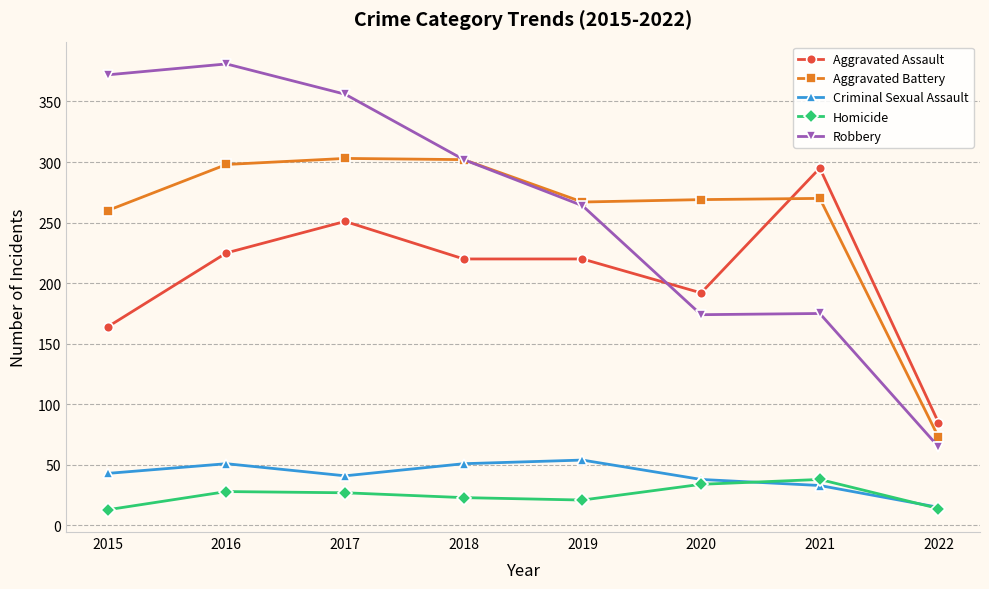

True or false: Aggravated Assault and Robbery cross at least once.

True